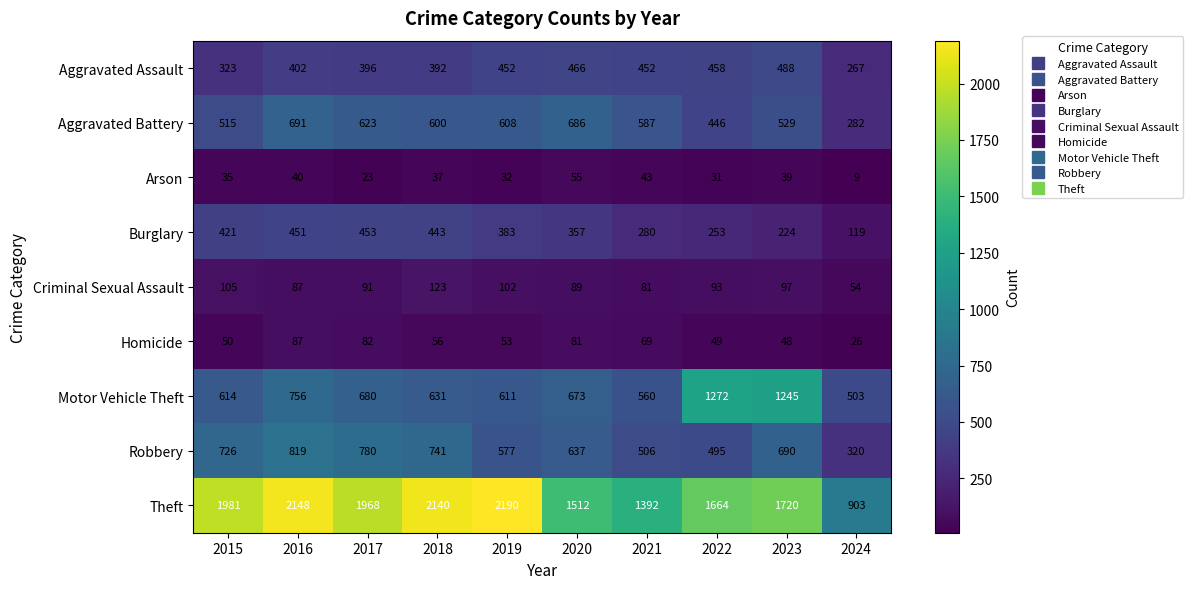

Is it true that Robbery equals 1146 at 2018?

False